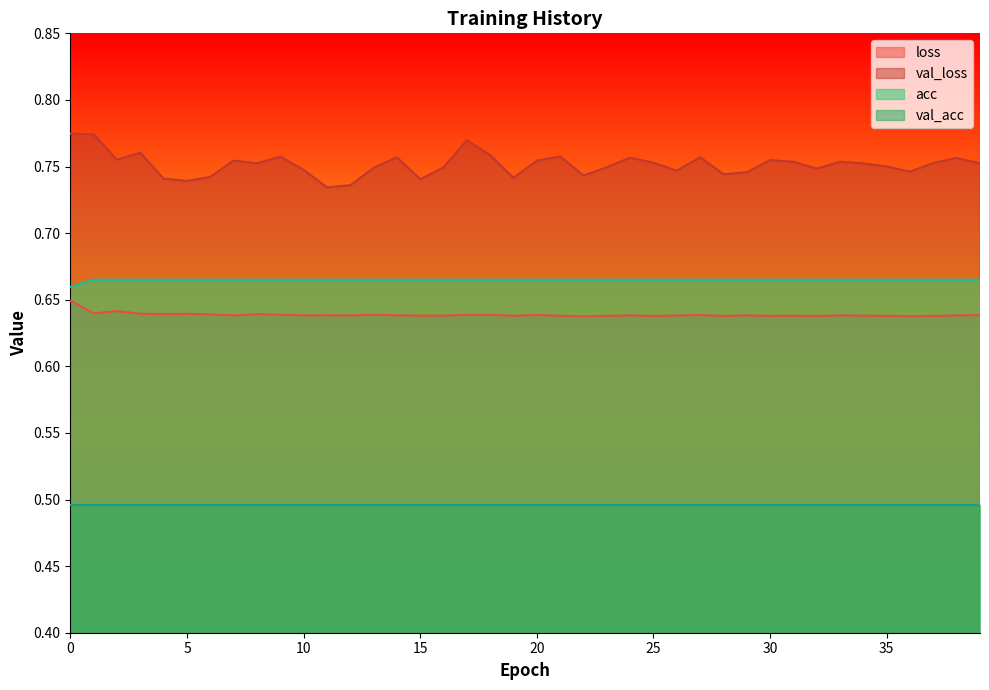

Is it true that loss equals 0.4 at 5?

False